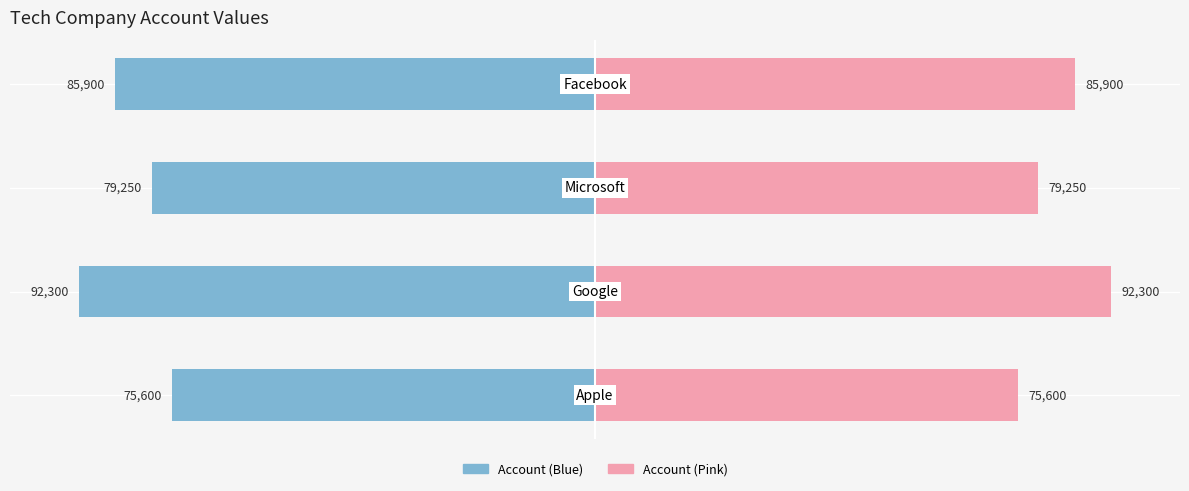

True or false: Account (Left) has a value of -4.0 at 0.

False